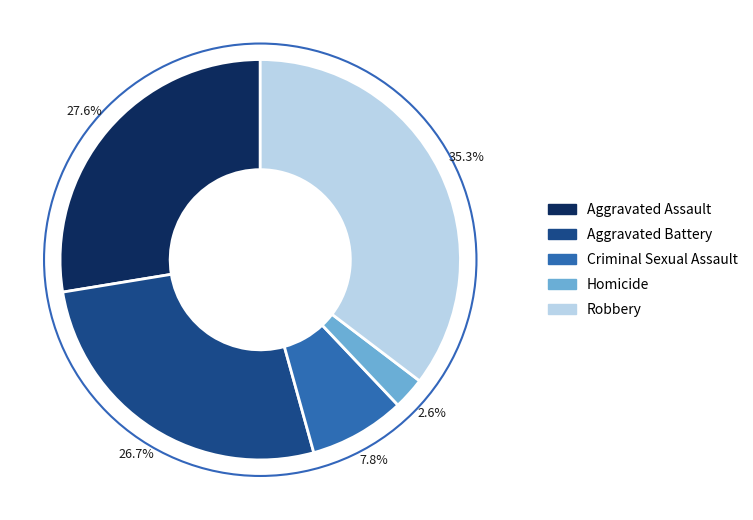

What is the ratio of the value at Aggravated Battery to the value at Homicide?

10.3